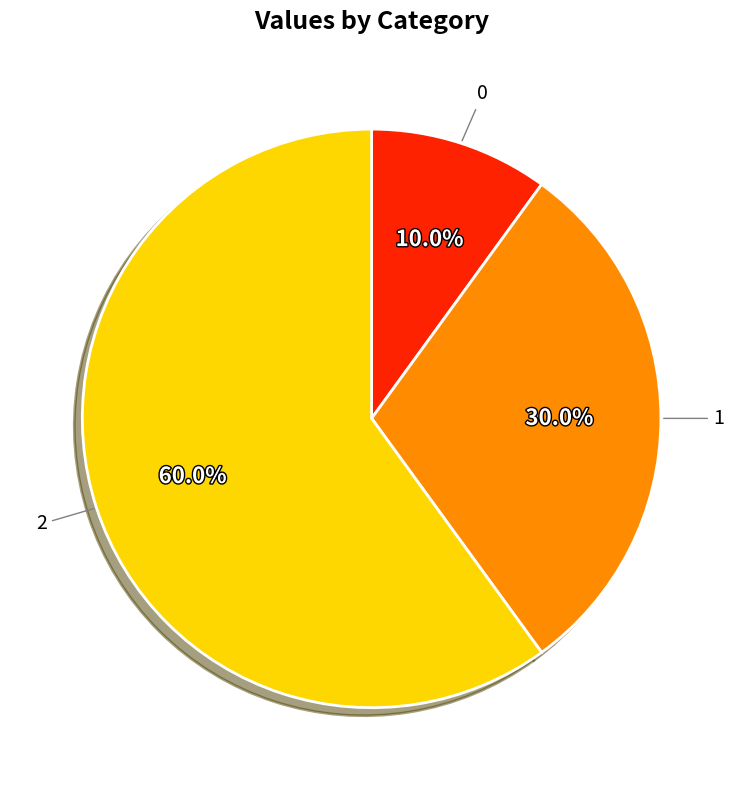

Is there a majority slice in this chart?

Yes